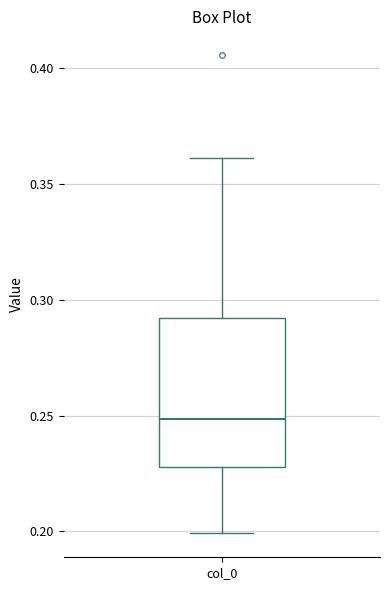

Read this box plot against the y-axis: the position of the median line, the range covered by the box, and the ends of both whiskers. The values are not printed on the chart, so give them approximately, as read against the axis.

median 0.25, box 0.23 to 0.29, whiskers 0.20 to 0.36